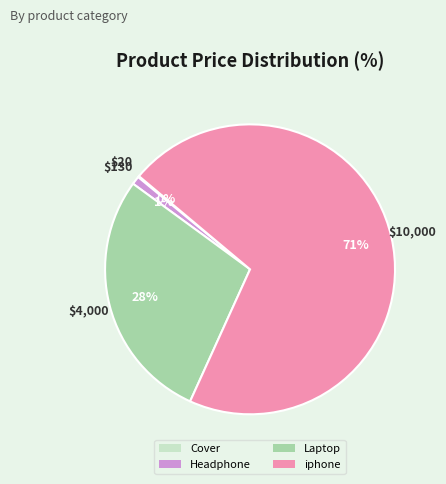

Which slice is the largest?

iphone